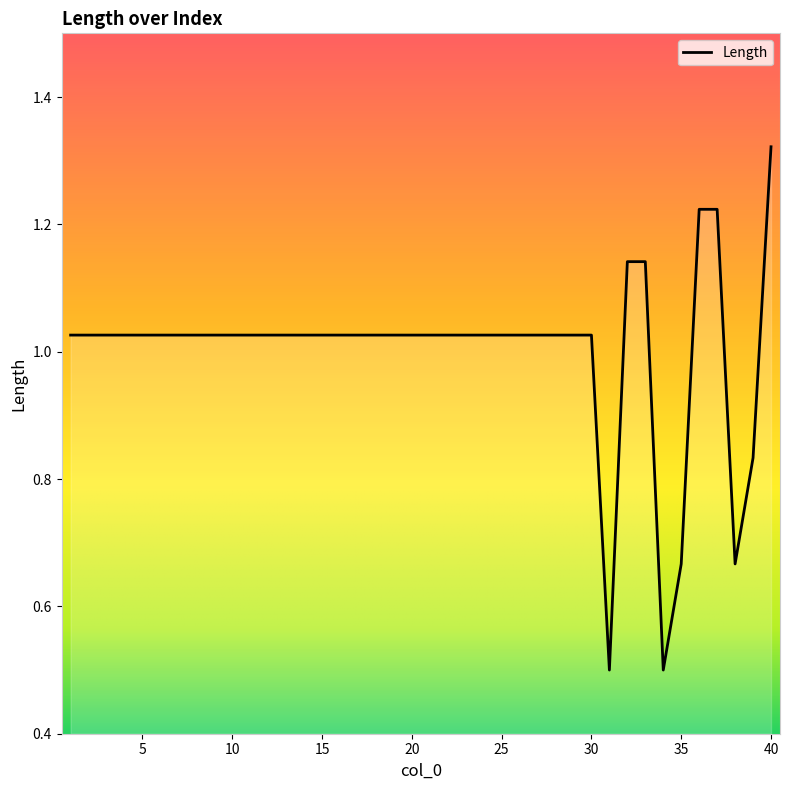

What is the minimum value shown in the chart?

0.5